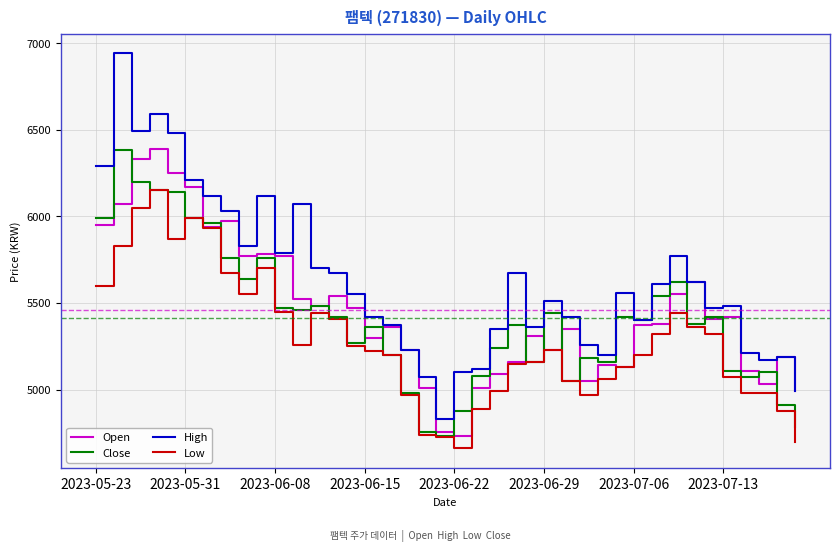

What is the minimum value for Open?

4730